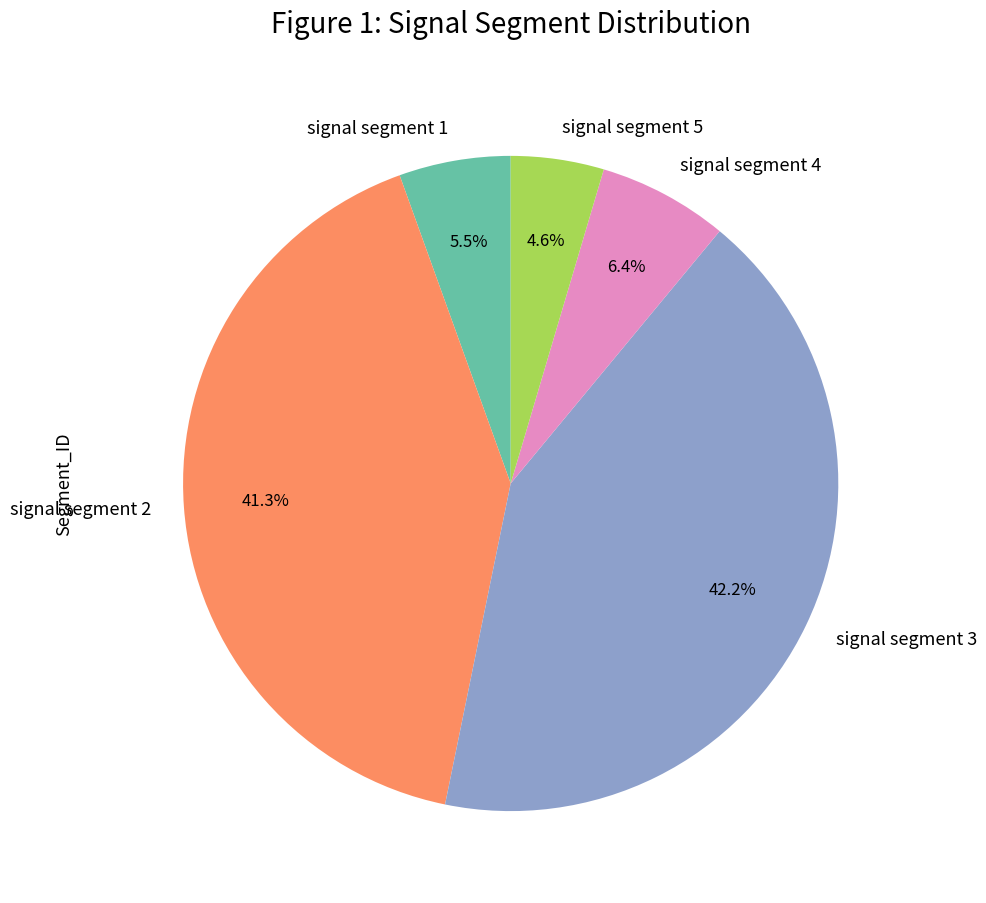

What is the smallest slice in the pie chart?

signal segment 5